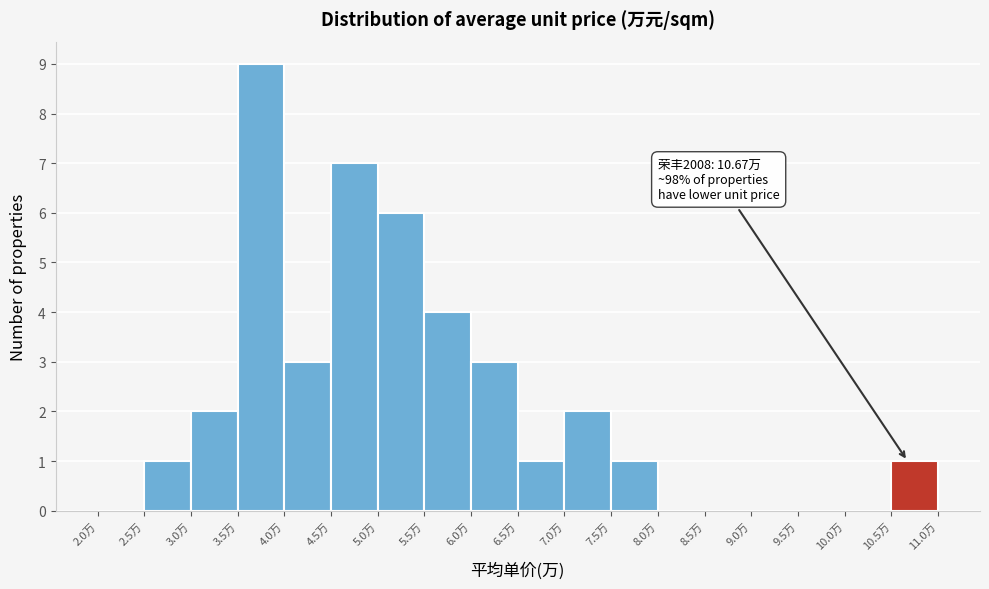

Which range on the x-axis has the tallest bar?

3.5 to 4.0